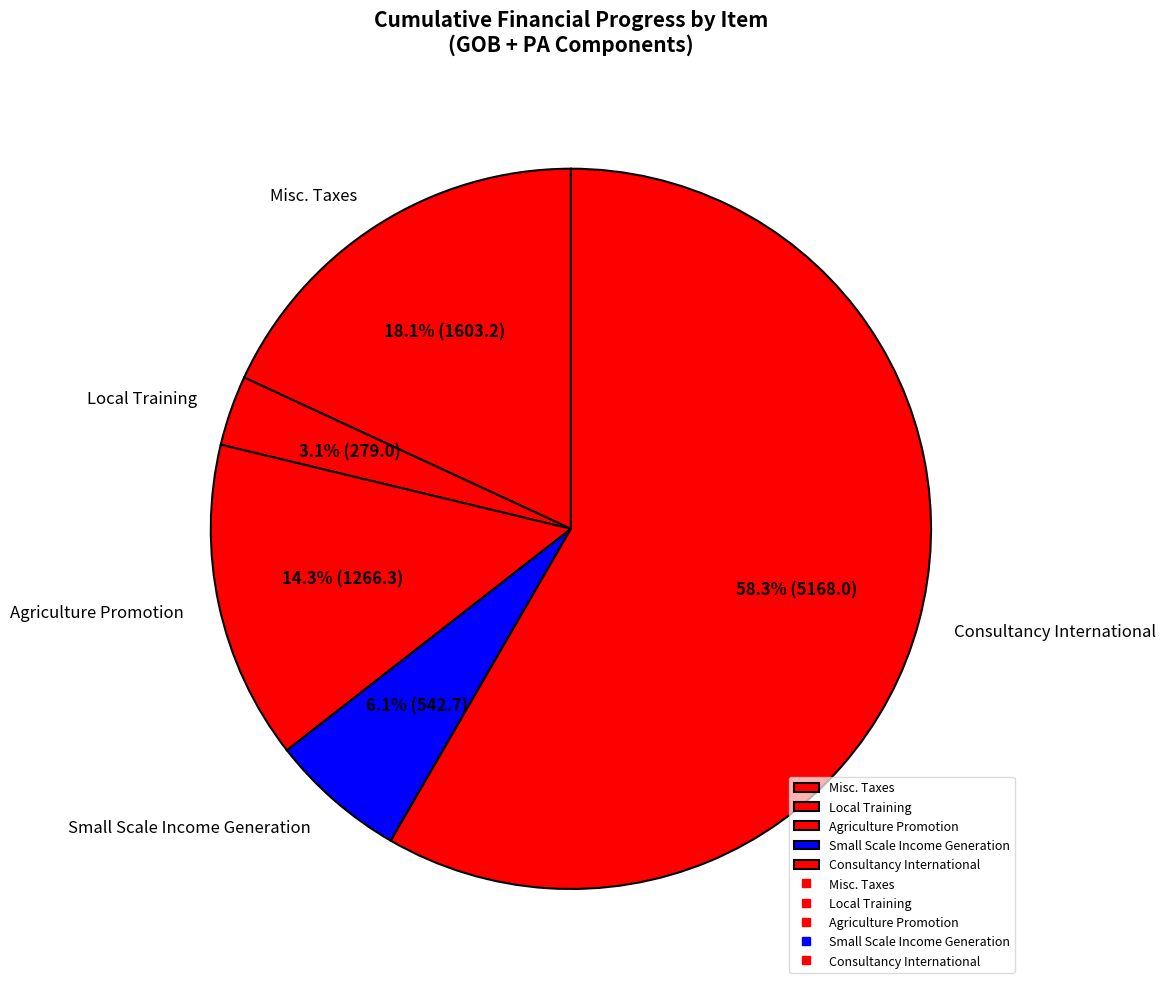

To the nearest percent, what is the combined percentage of Small Scale Income Generation and Consultancy International?

64%